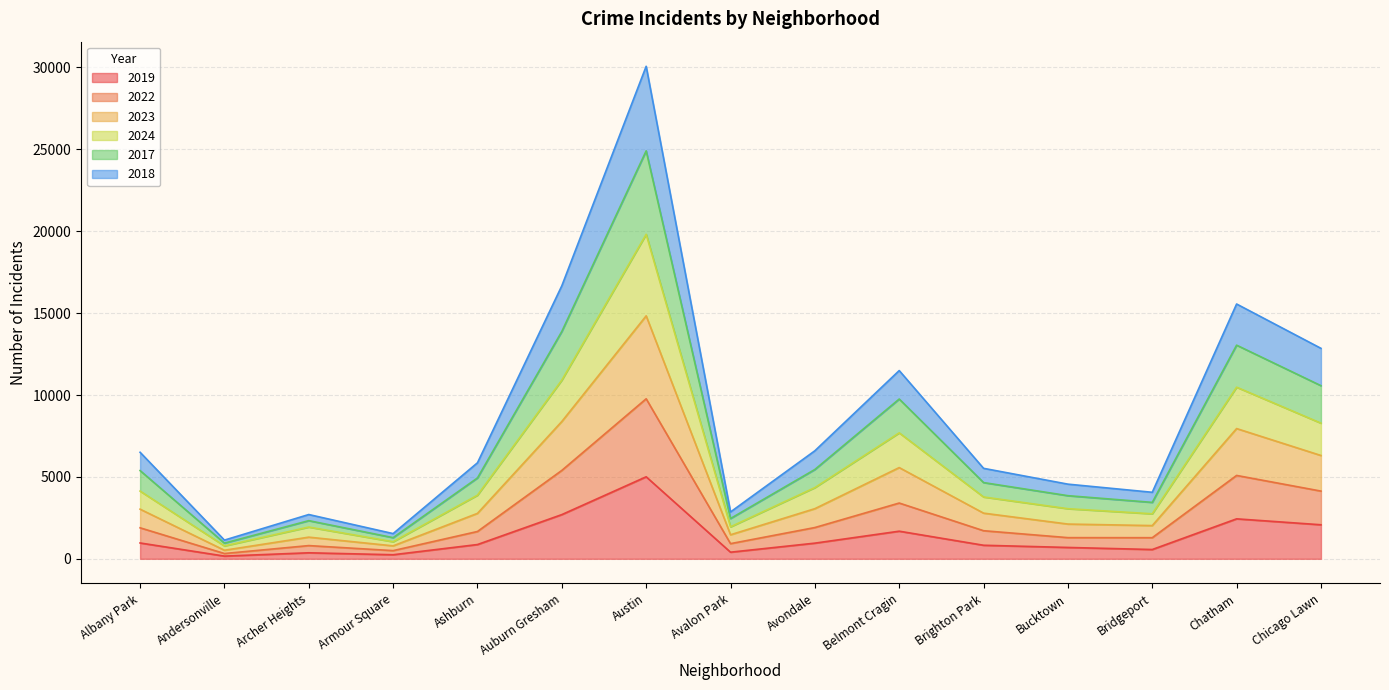

At which category is the sum across all series the highest?

Austin